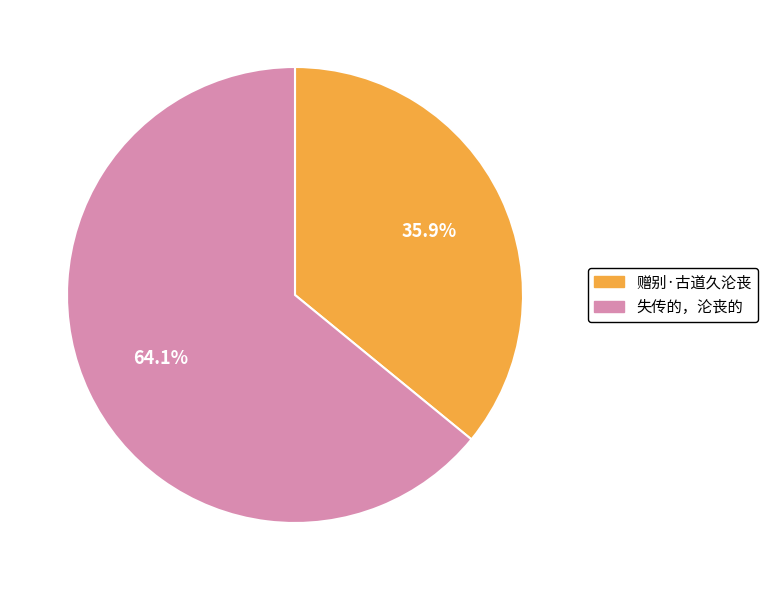

Rank the categories by value from lowest to highest.

赠别·古道久沦丧, 失传的，沦丧的